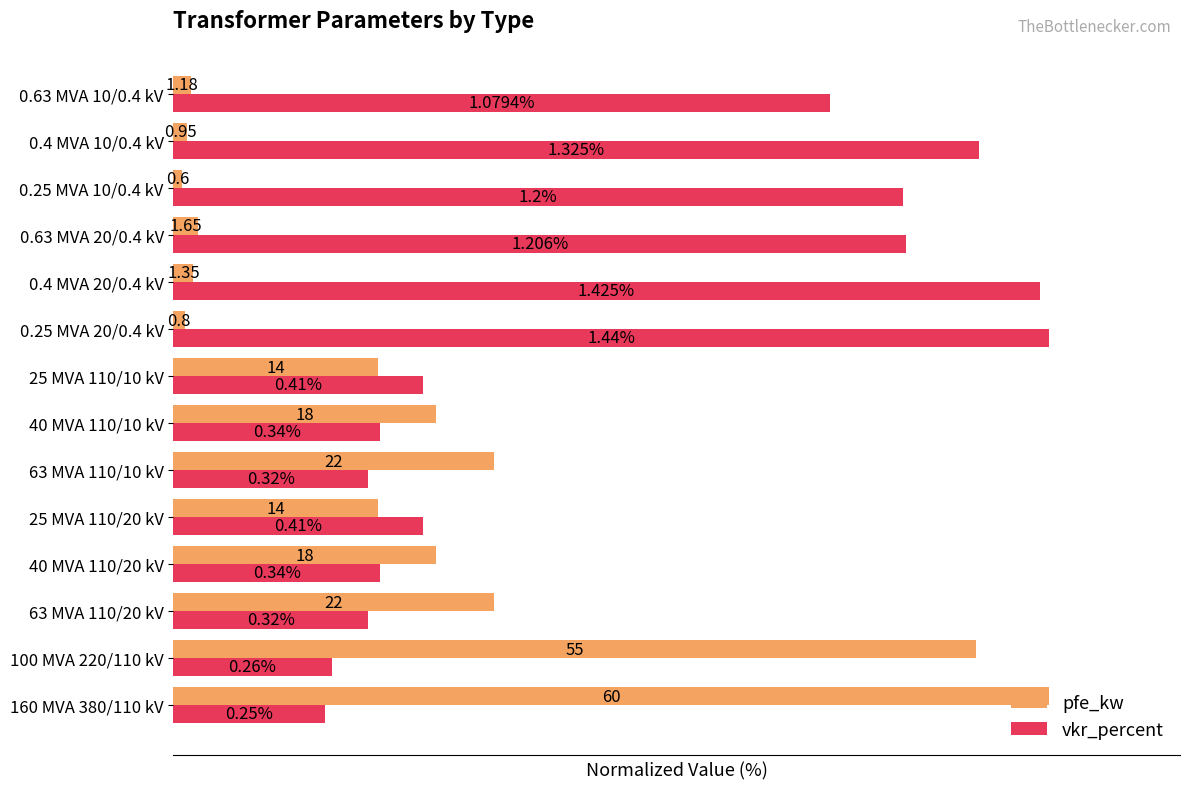

What are all the series names shown in the legend?

pfe_kw, vkr_percent